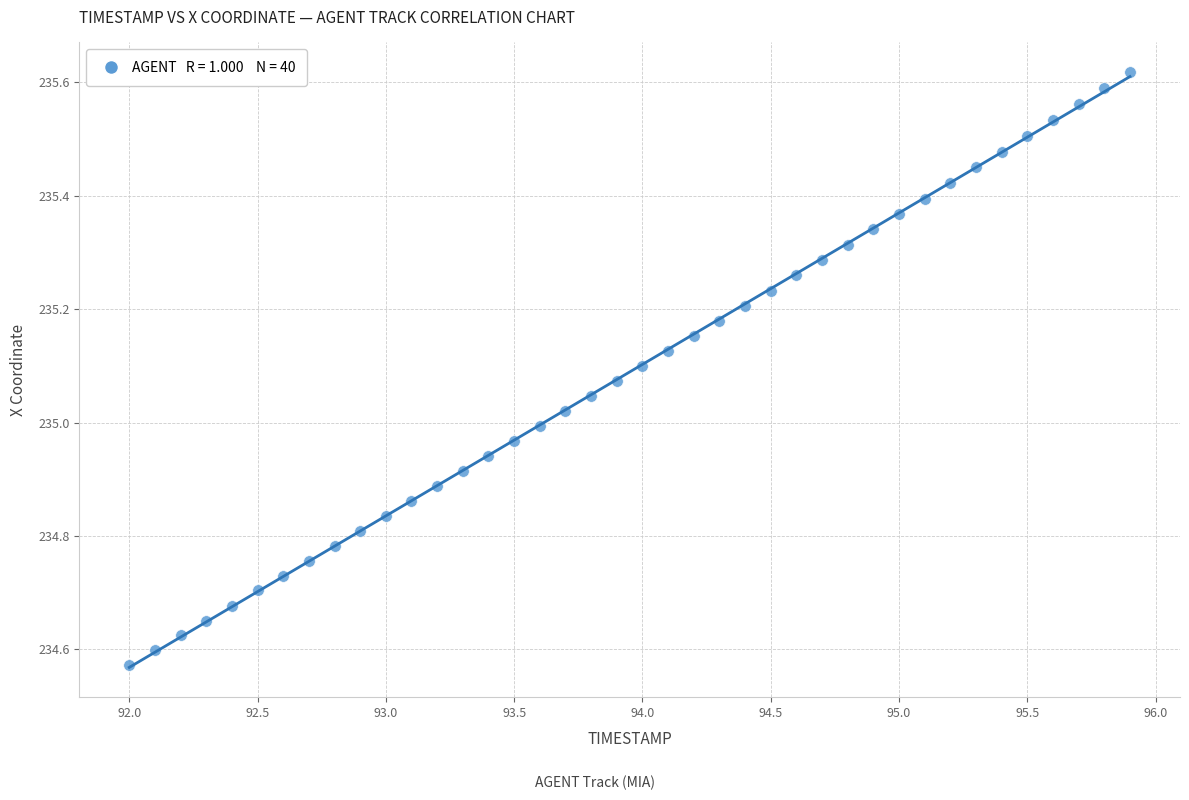

What is the range of X values (max minus min)?

3.9